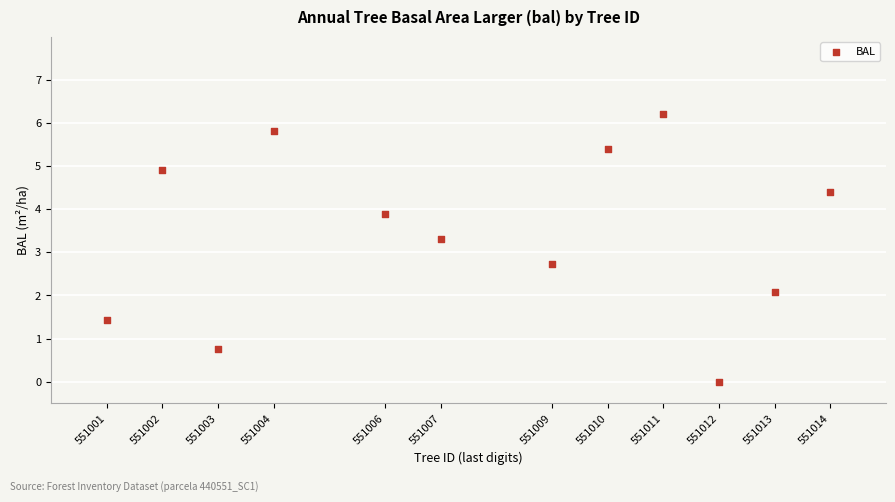

What is the average X value?

7.7